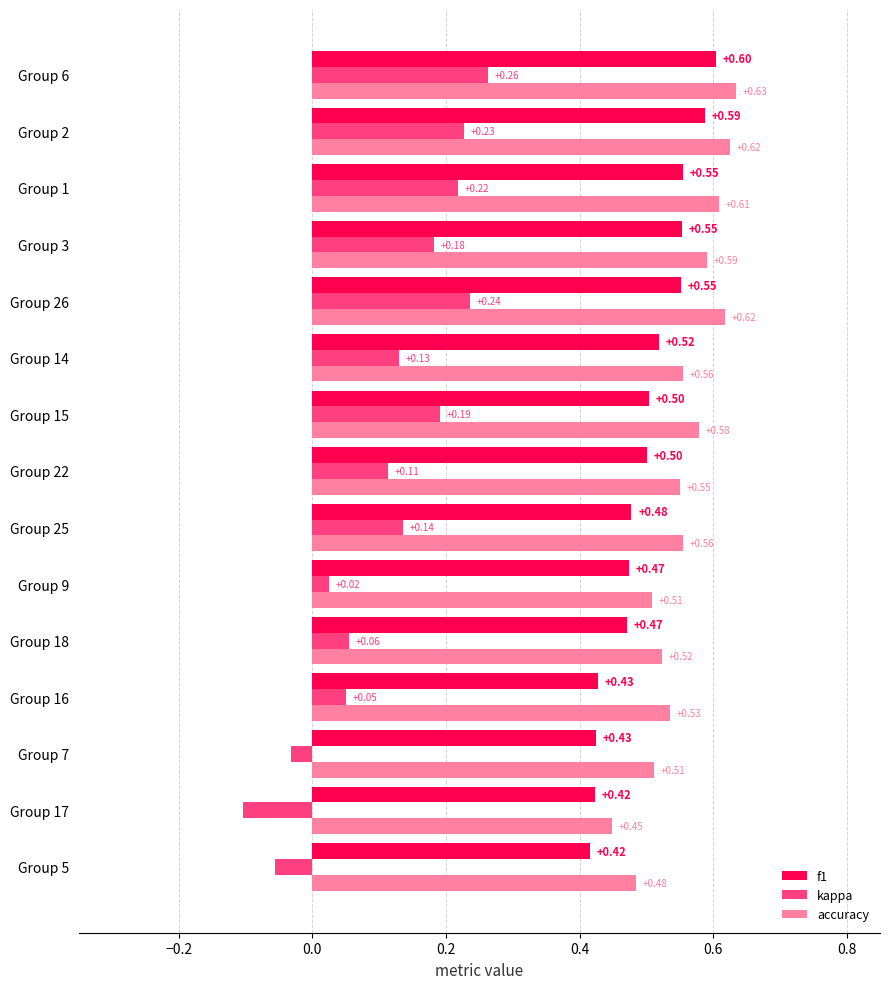

Which category has the highest value in the f1 series?

Group 6